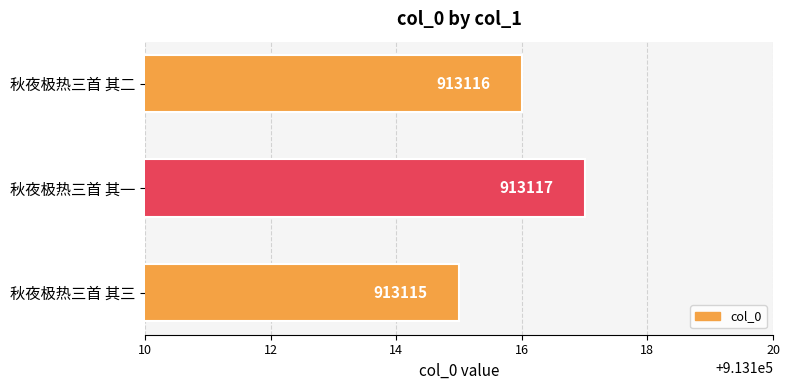

At which category does the chart reach its peak across all series?

秋夜极热三首 其一